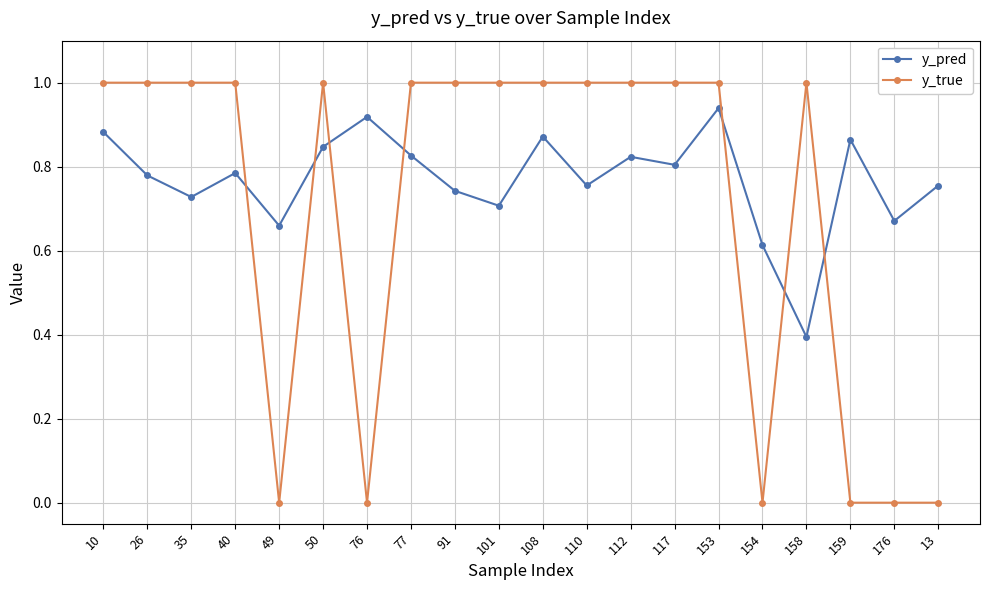

At 13, list the series in order from smallest to largest.

y_true, y_pred